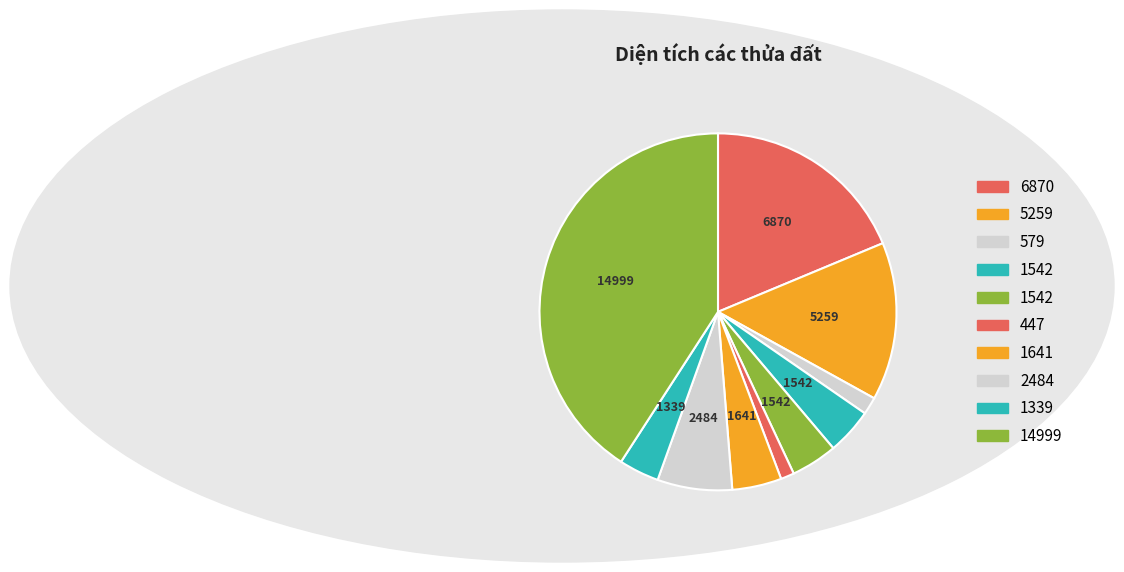

How many segments does this pie chart have?

10